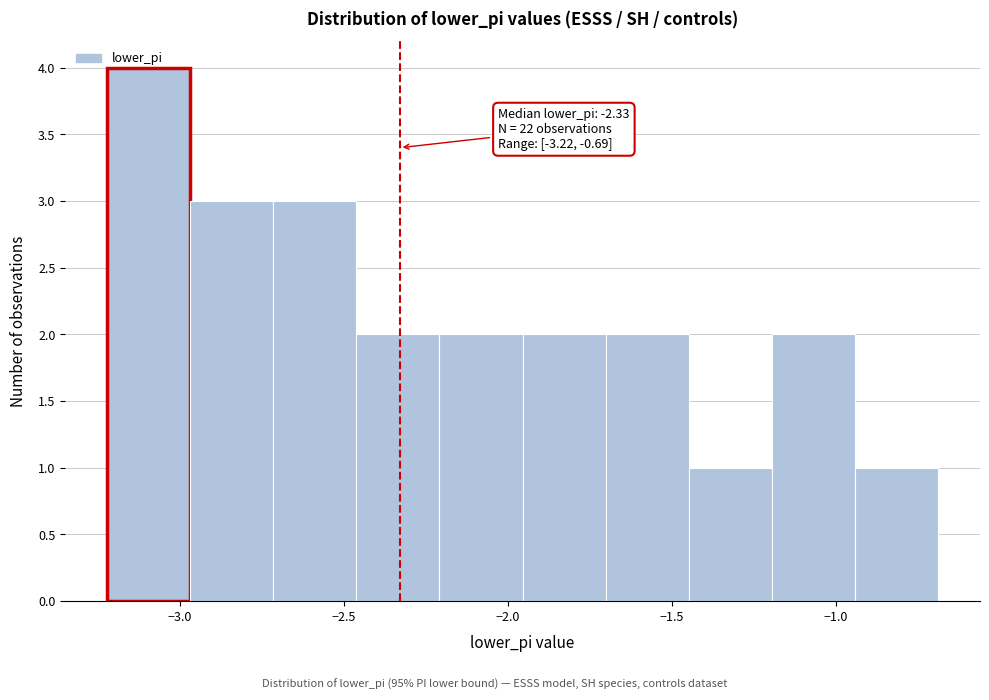

Which range on the x-axis has the tallest bar?

-3.20 to -2.95